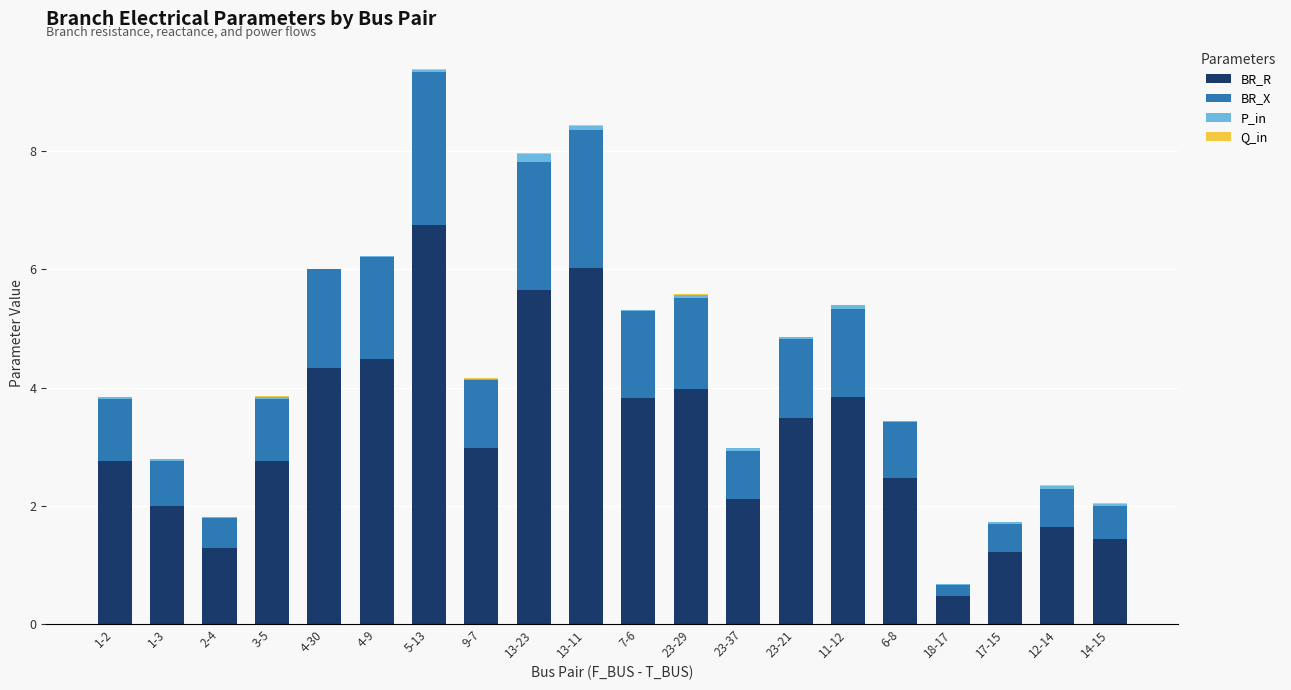

At which category is the sum across all series the highest?

5-13